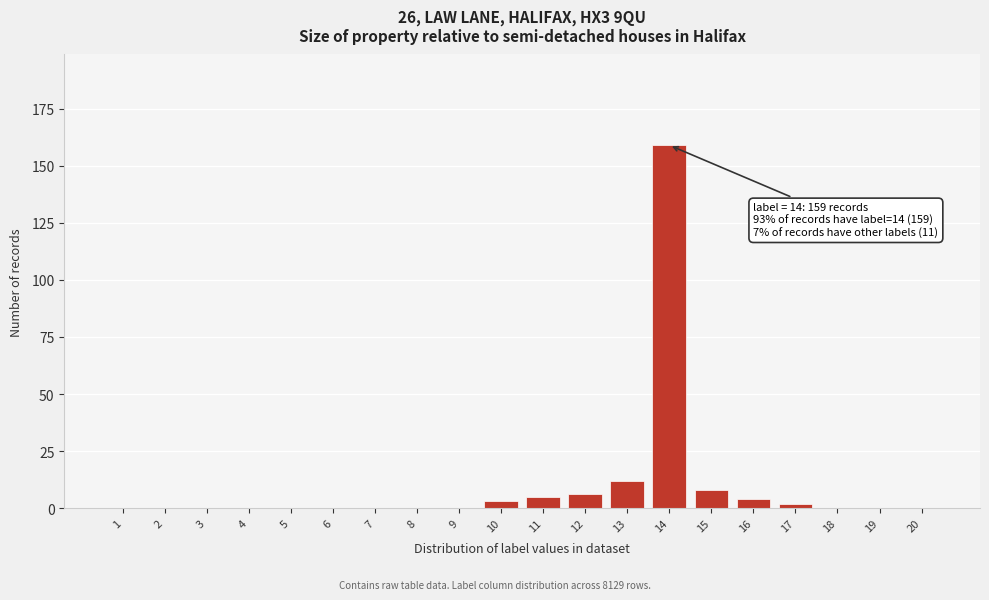

Reading left to right, what are all the values shown in this chart?

1=0	2=0	3=0	4=0	5=0	6=0	7=0	8=0	9=0	10=3	11=5	12=6	13=12	14=159	15=8	16=4	17=2	18=0	19=0	20=0